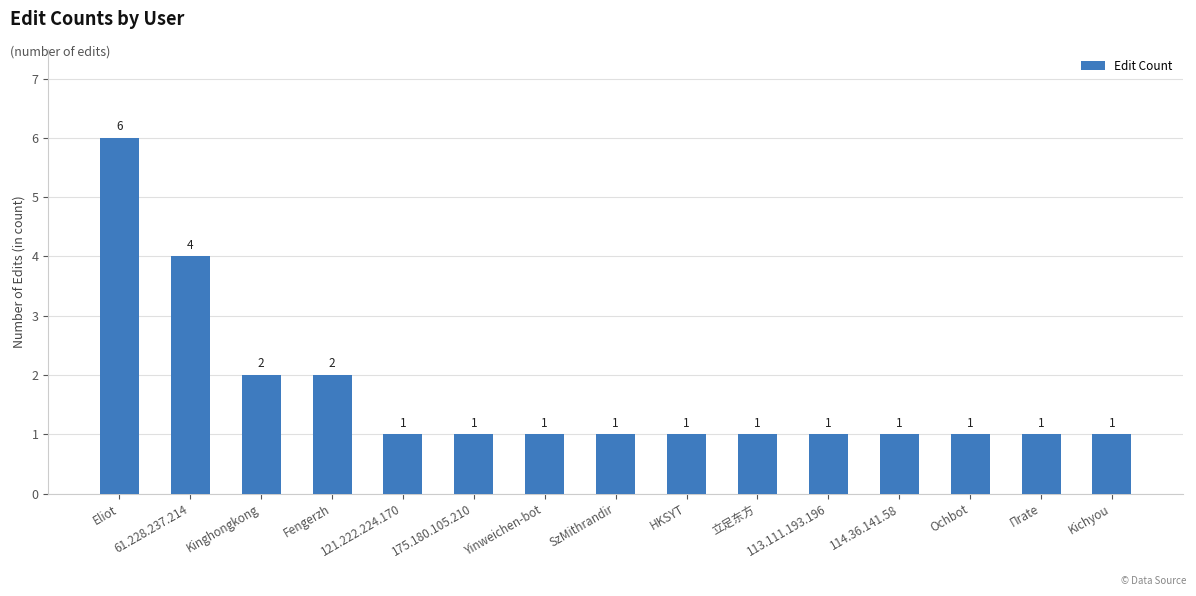

What is the difference between the values at HKSYT and 61.228.237.214?

3